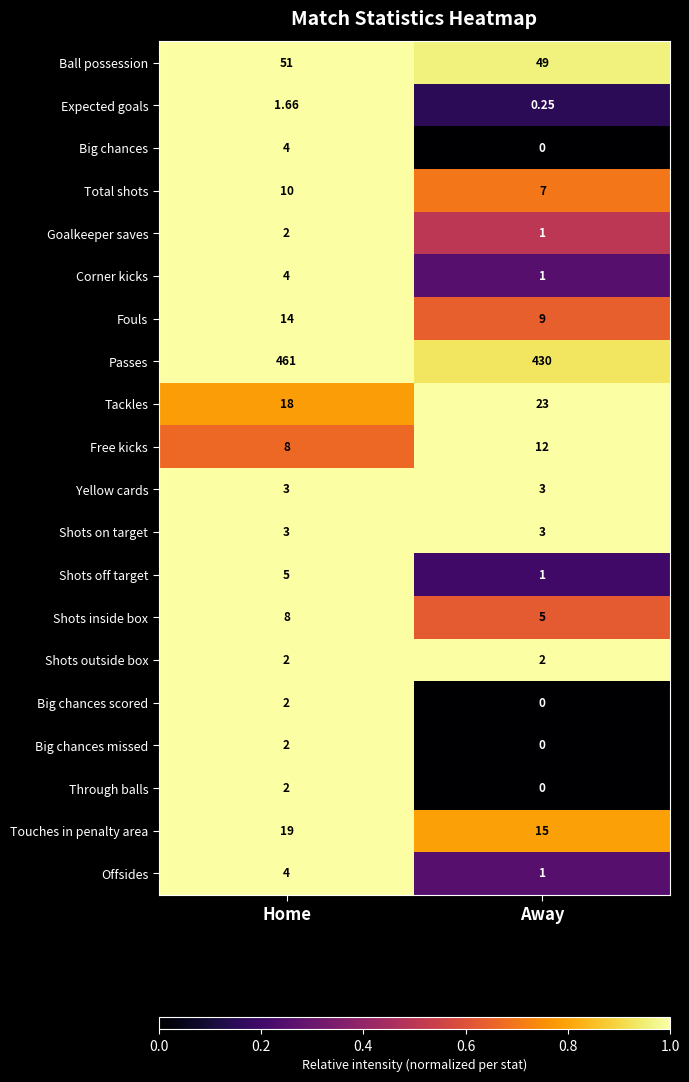

At which category does the chart reach its peak across all series?

Home